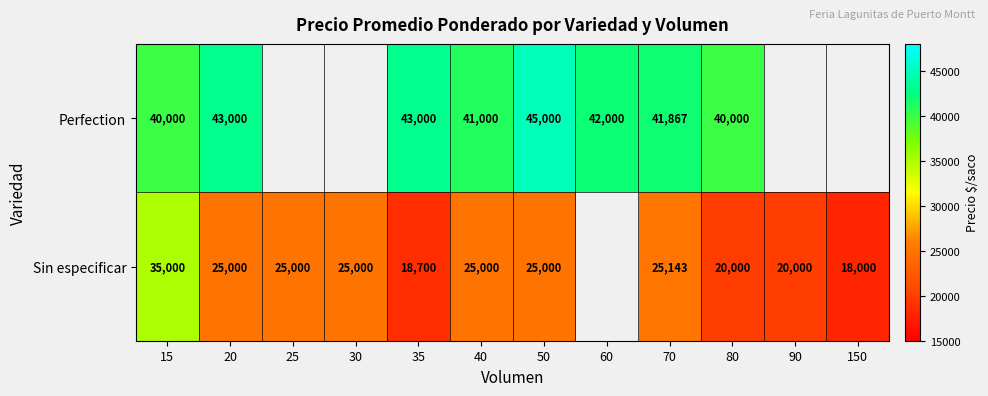

True or false: Perfection has a value of 13024 at 40.

False